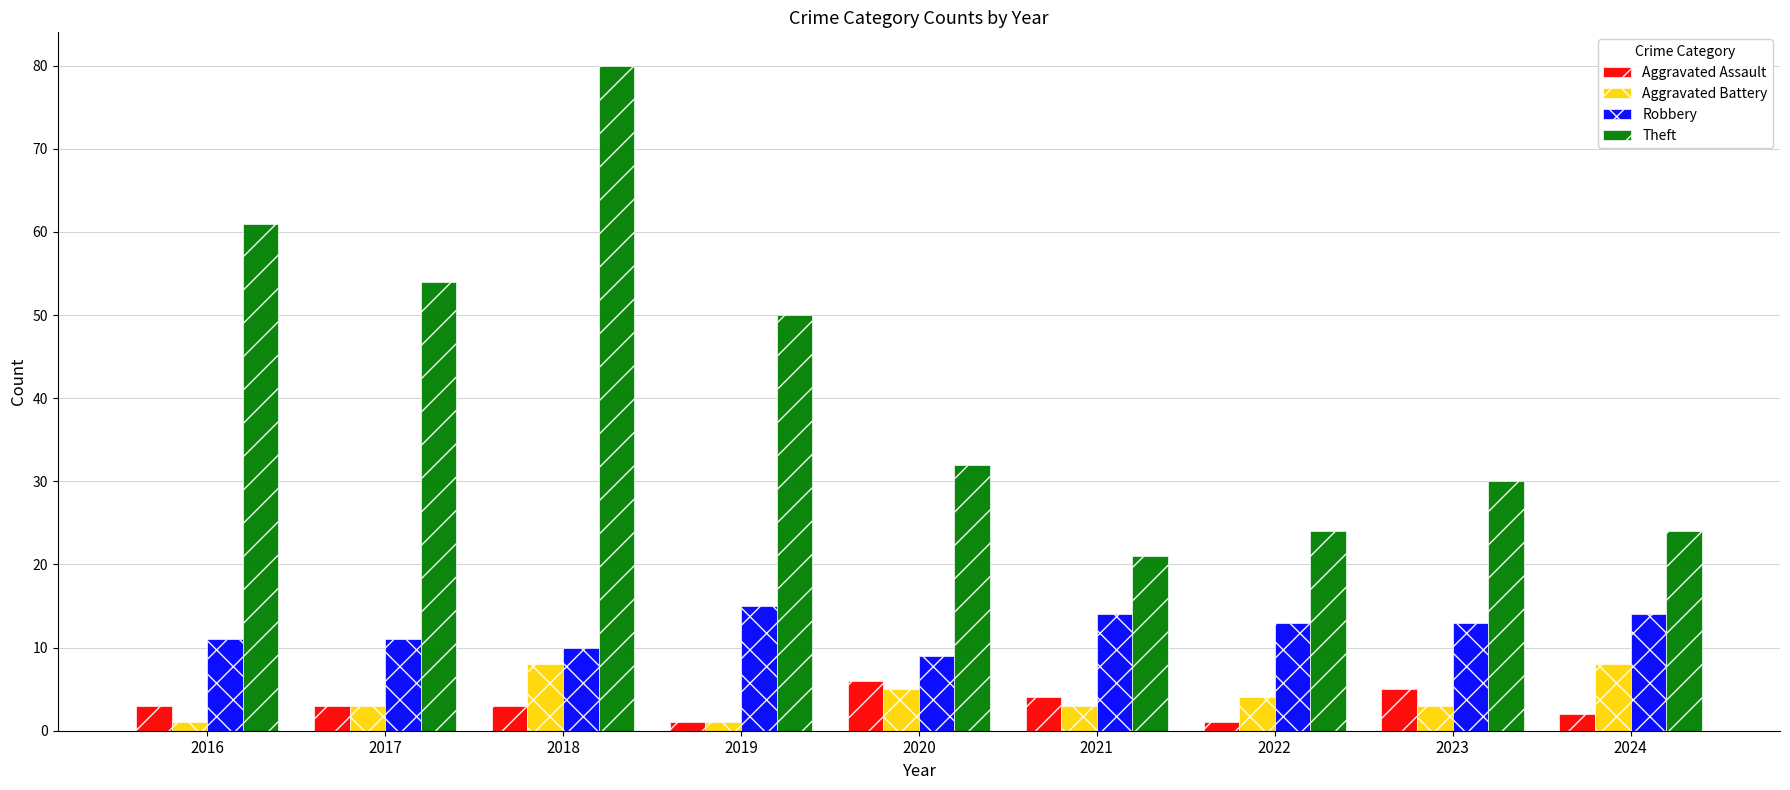

What is the approximate value of Aggravated Assault at 2024?

2